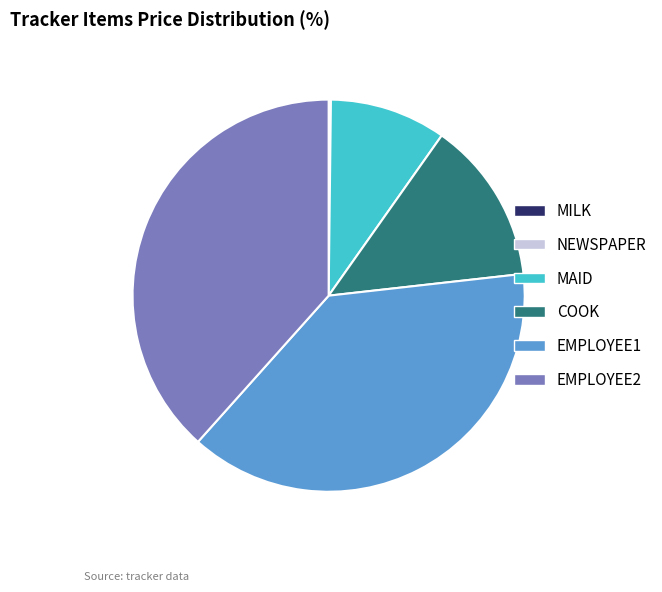

Do EMPLOYEE2 and EMPLOYEE1 together represent more than half of the pie?

Yes